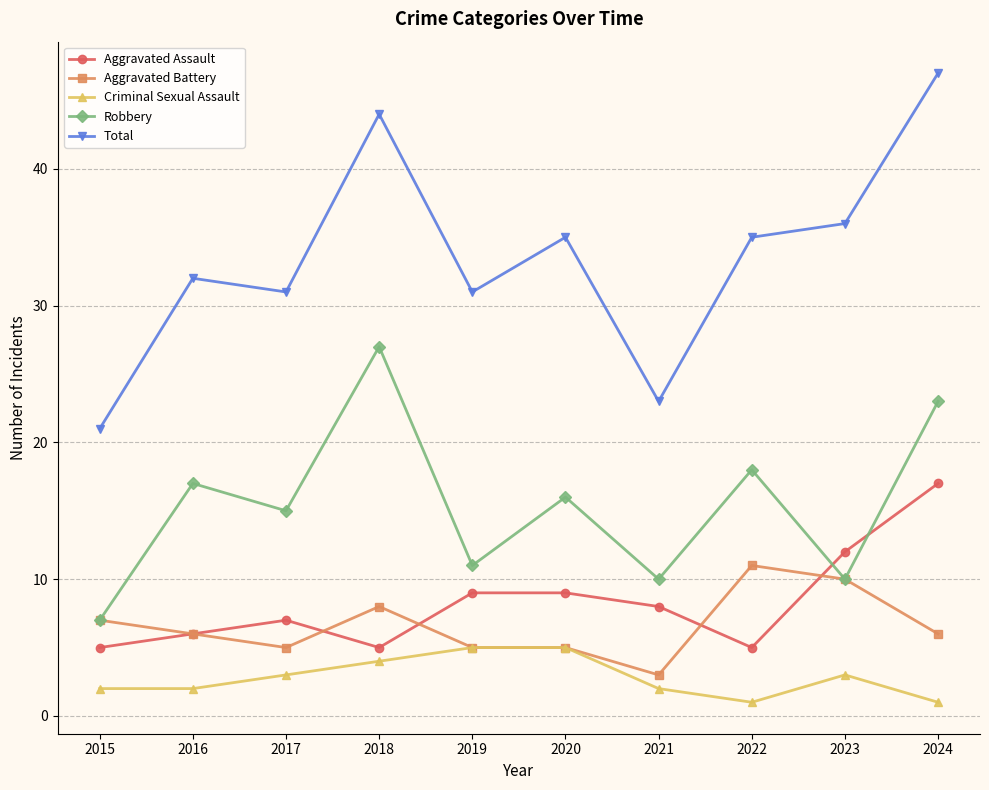

True or false: Aggravated Assault has a value of 2 at 2022.

False